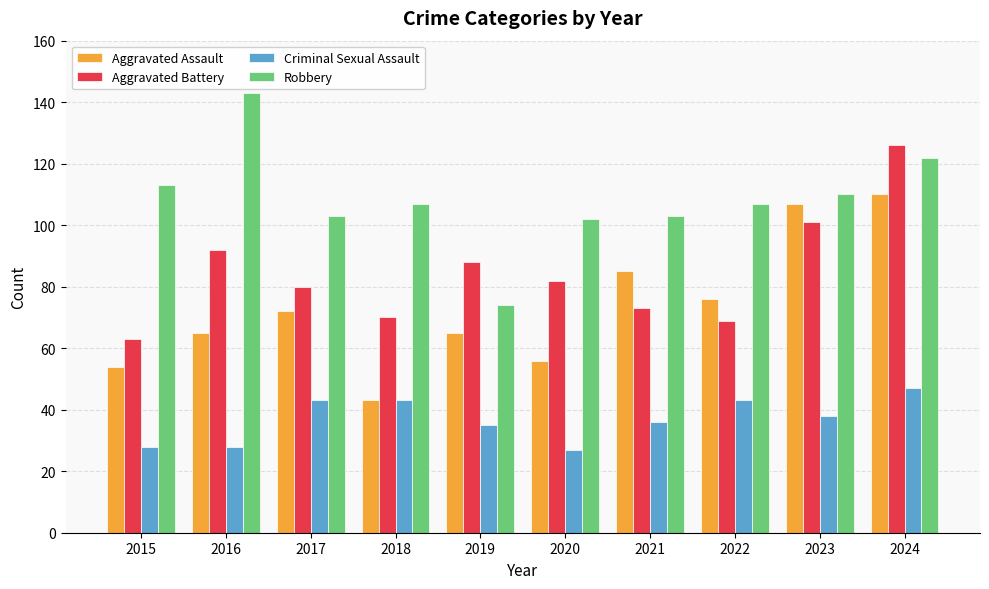

Is the value of Aggravated Assault at 2020 greater than the value of Criminal Sexual Assault at 2021?

Yes